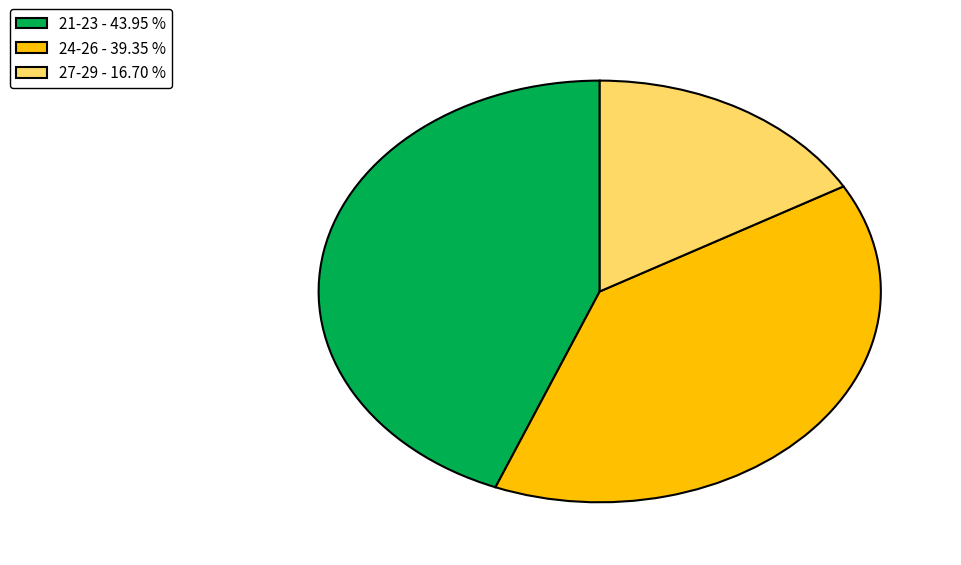

Is there any slice that represents more than half of the pie?

No